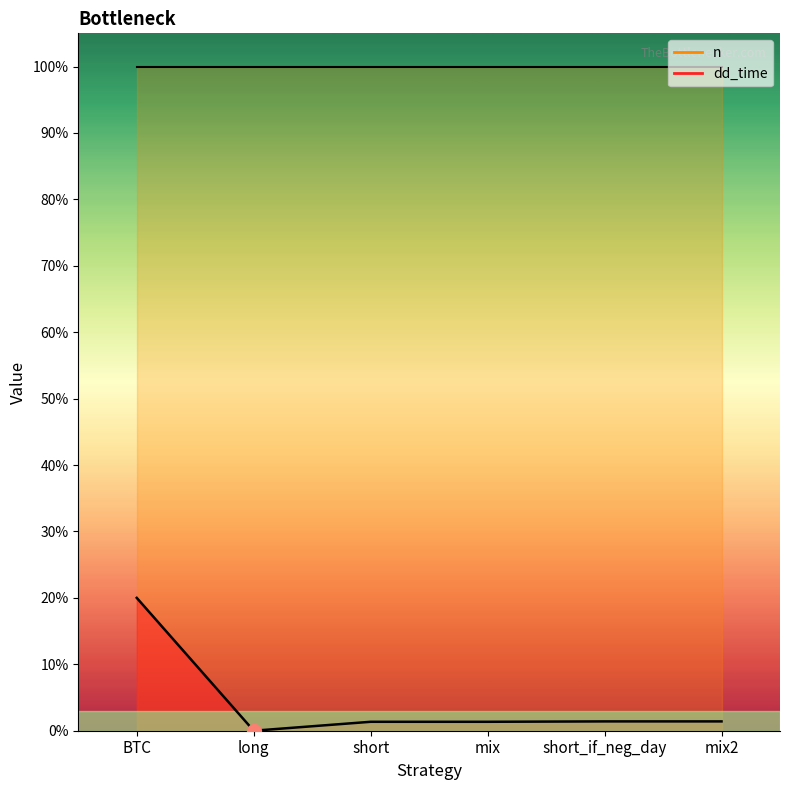

True or false: n has more than 0 points higher than both neighbors.

False